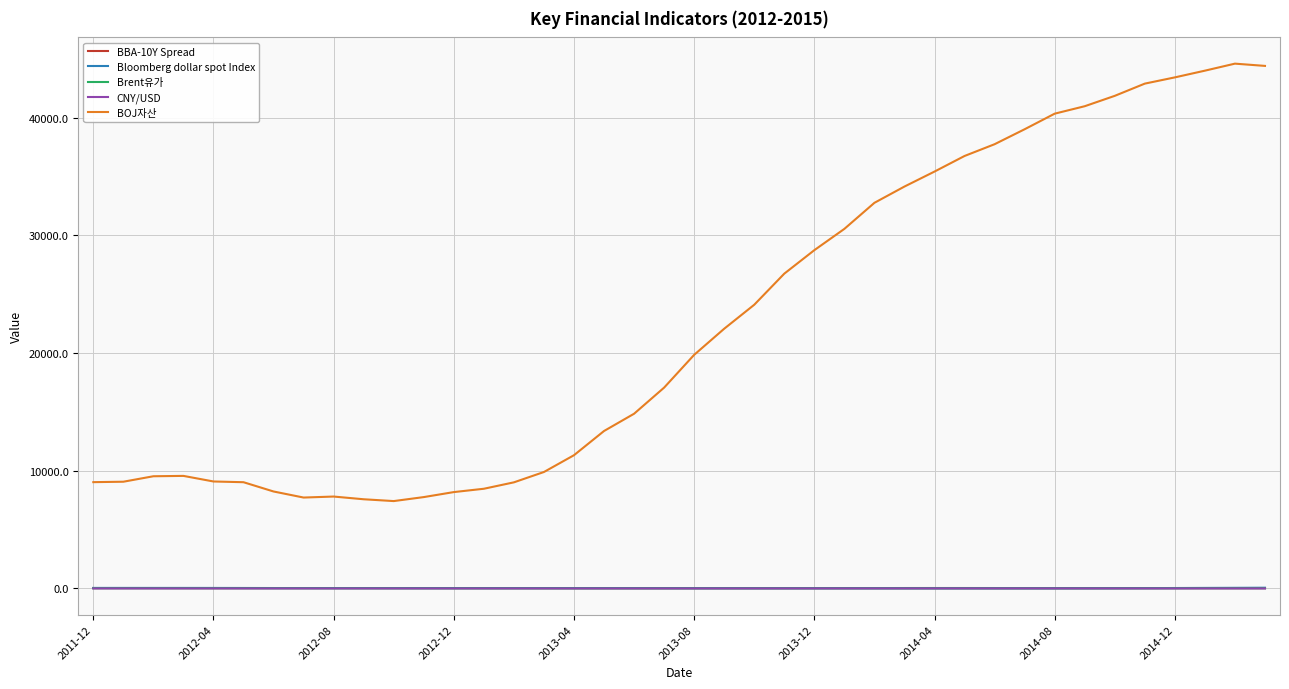

True or false: BOJ자산 and CNY/USD intersect in this chart.

False